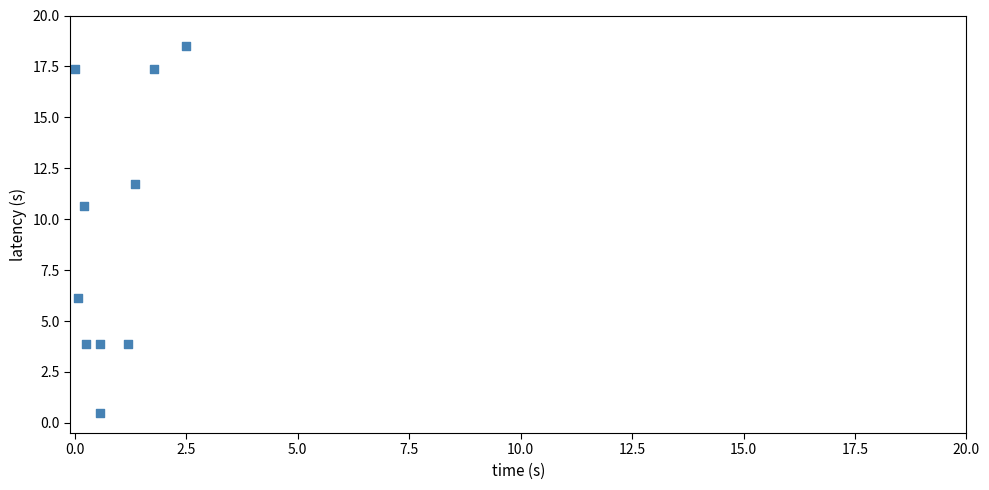

What Y value in the scatter plot is closest to 9?

10.6